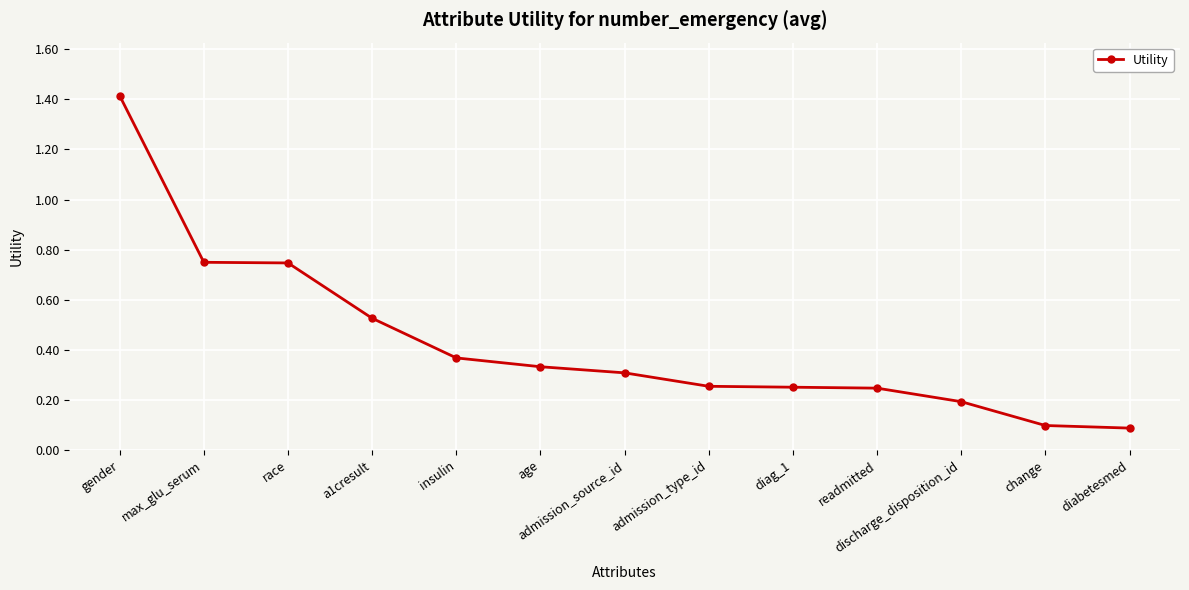

What is the difference between the maximum and second lowest values?

1.3